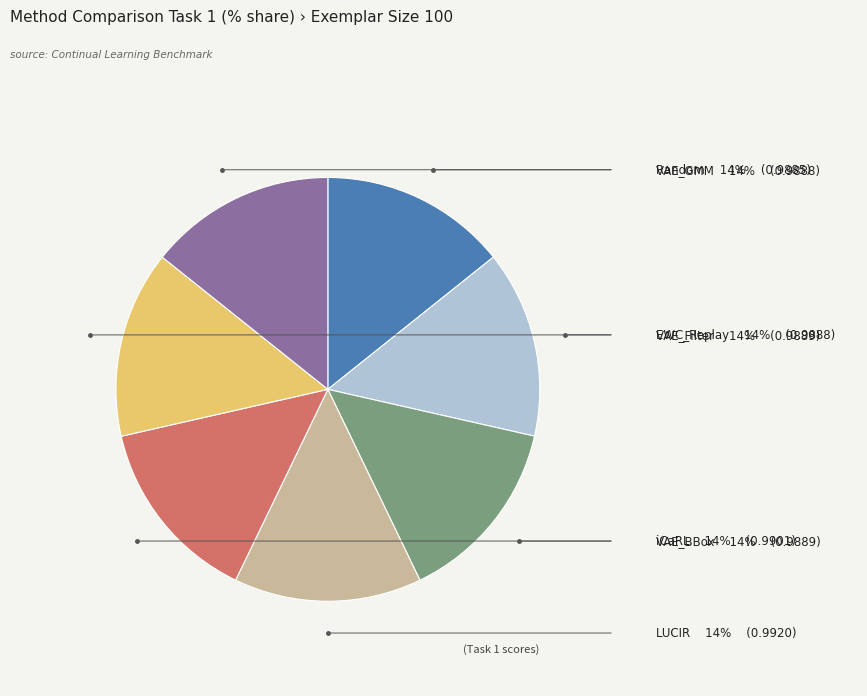

Does iCaRL represent more than half of the total?

No